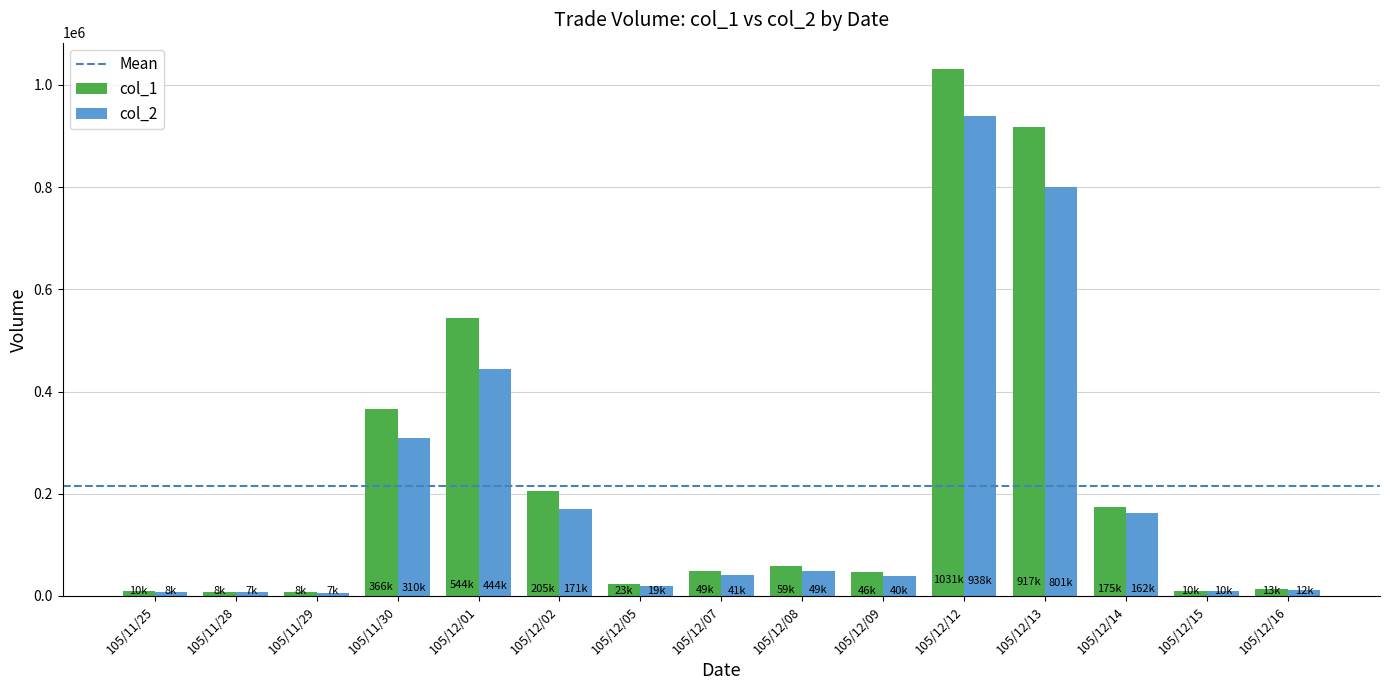

At which category does the chart reach its peak across all series?

105/12/12